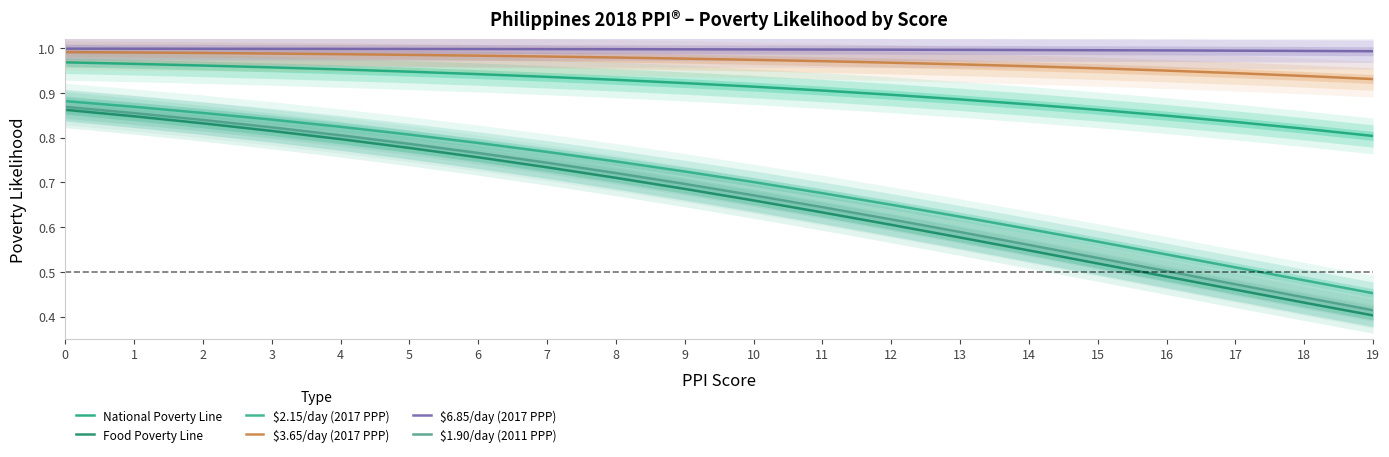

Which series has the widest spread of values?

Food Poverty Line